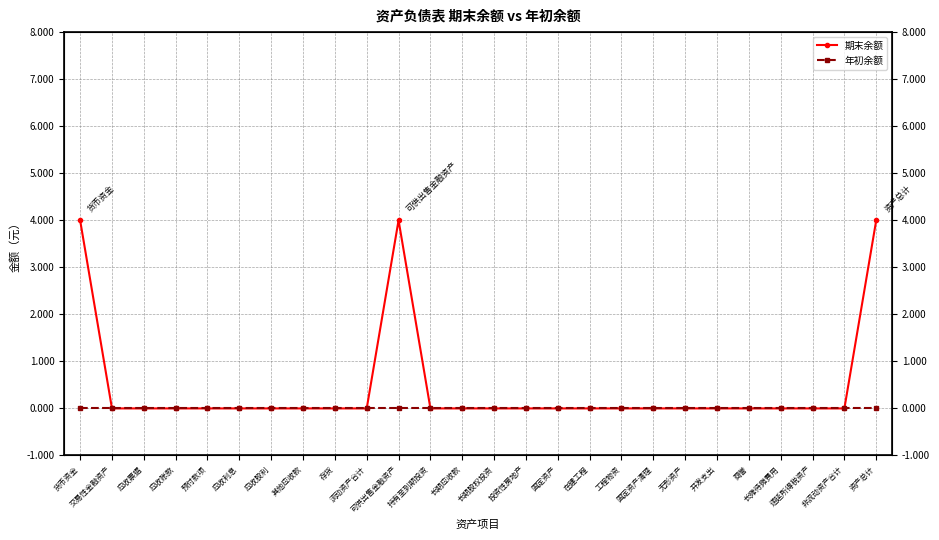

The 期末余额 series shows 2 at 流动资产合计. True or false?

False